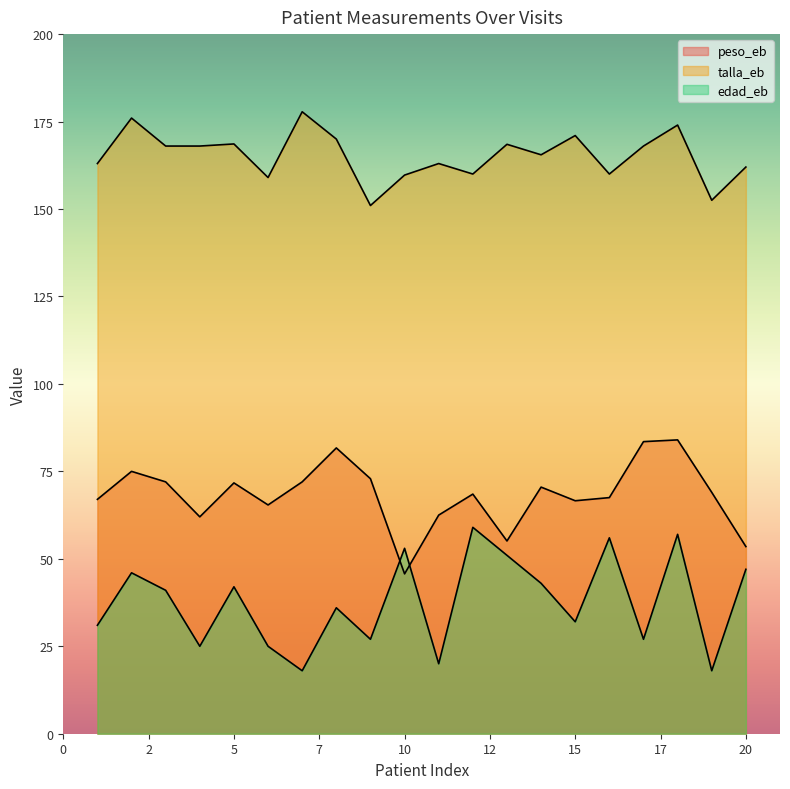

True or false: talla_eb and peso_eb cross at least once.

False